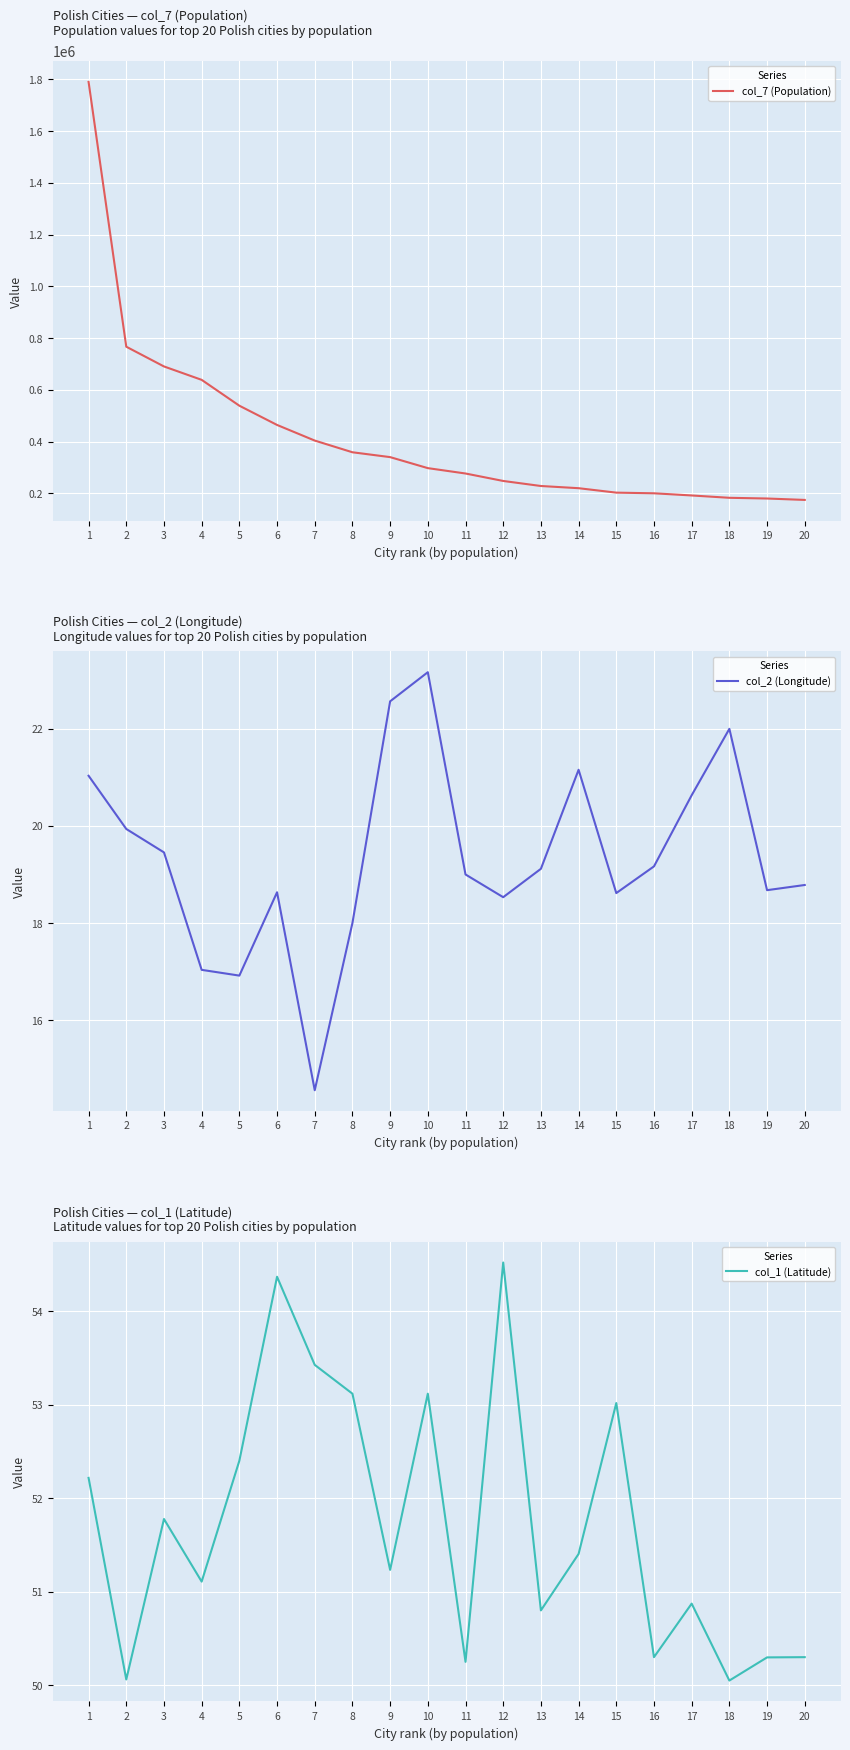

List the series in order of their peak value, highest first.

col_7 (Population), col_1 (Latitude), col_2 (Longitude)